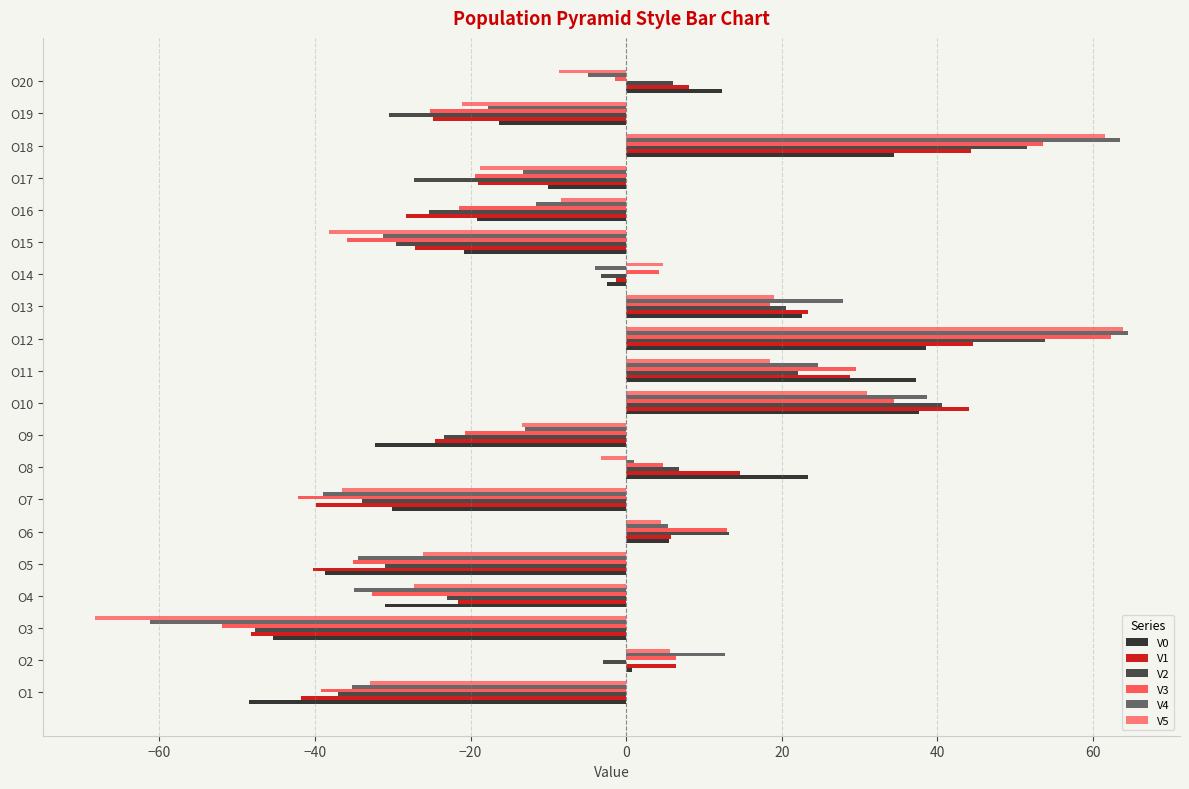

Count the number of categories in the chart.

20